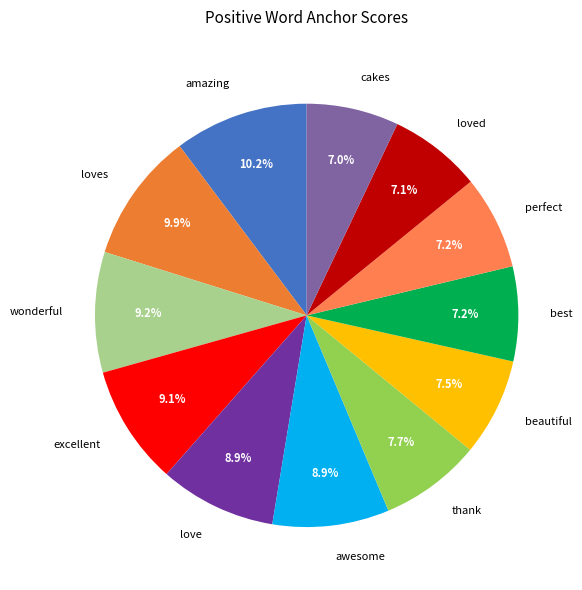

To the nearest percent, what percentage of the pie is cakes?

7%